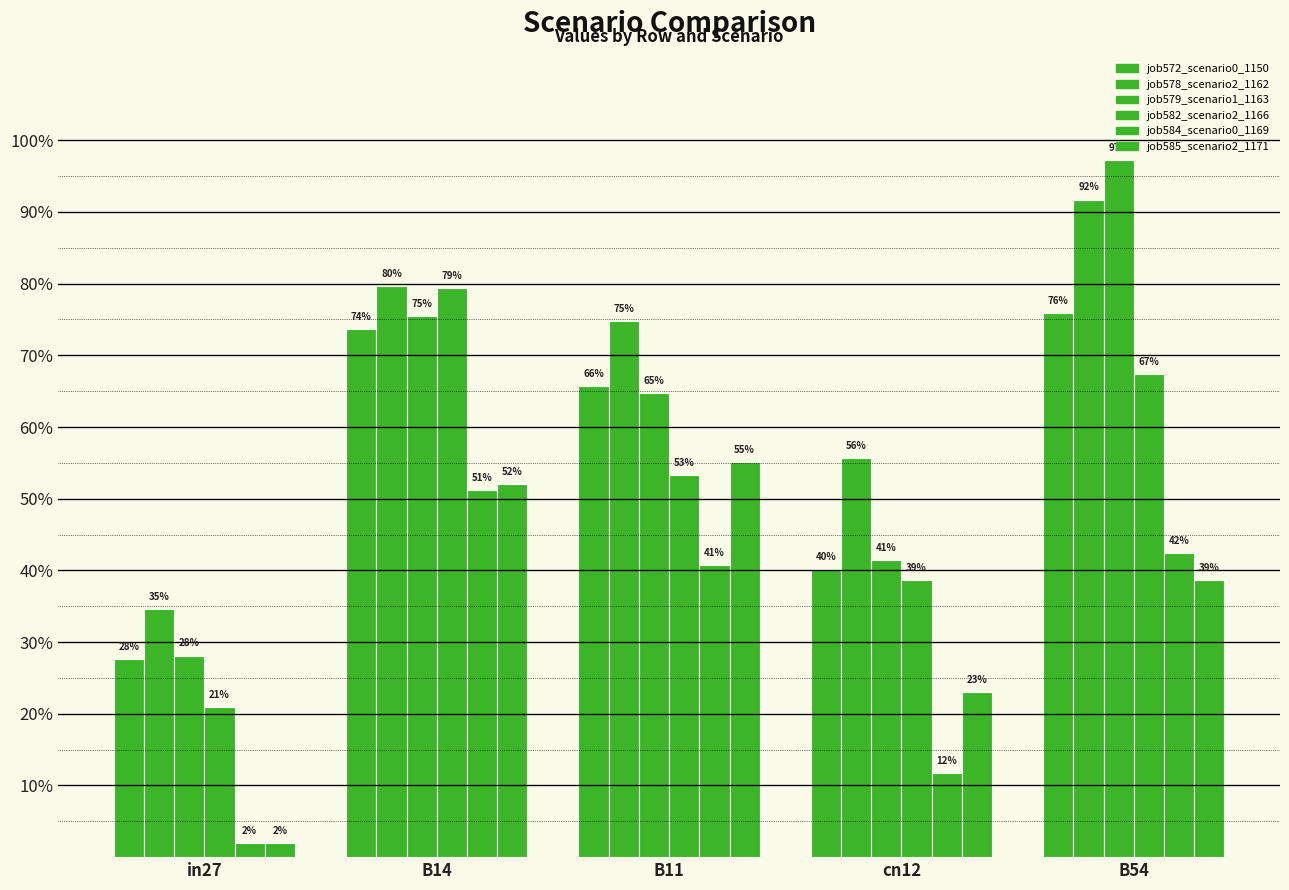

Rank the series at cn12 from highest to lowest value.

job578_scenario2_1162, job579_scenario1_1163, job572_scenario0_1150, job582_scenario2_1166, job585_scenario2_1171, job584_scenario0_1169